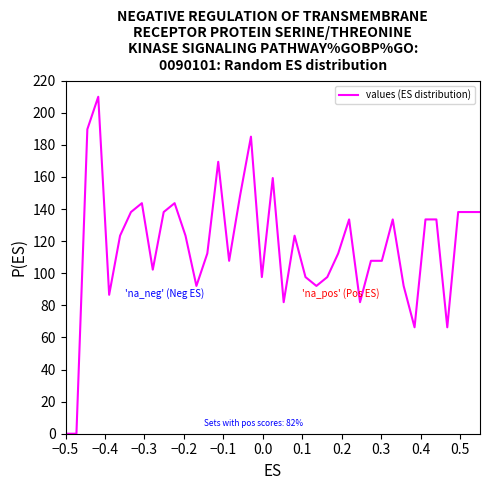

How many values are below 123?

19